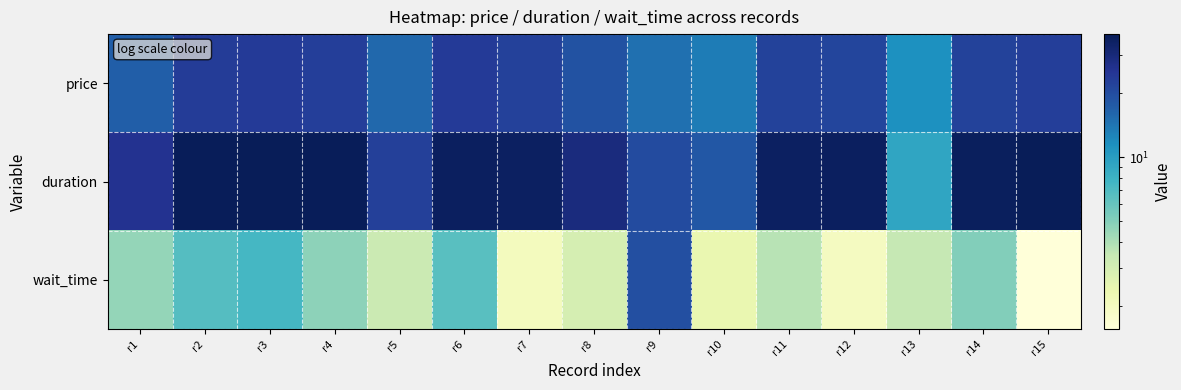

Rank the series by their average value, from lowest to highest.

wait_time, price, duration